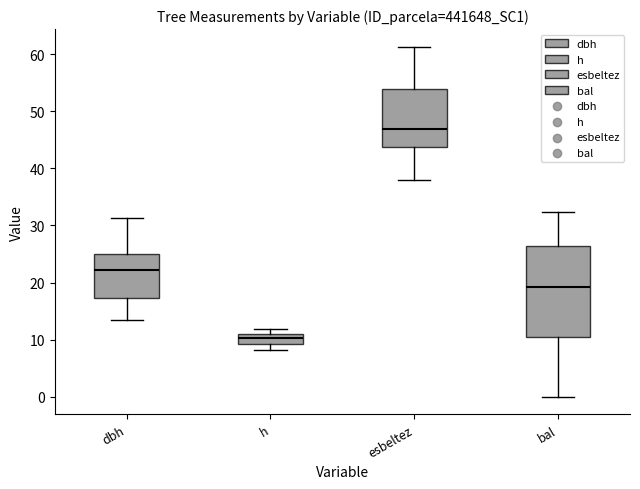

Reading left to right, read every box against the y-axis: the position of its median line, the range the box covers, and the ends of its whiskers. The values are not printed on the chart, so give them approximately, as read against the axis.

dbh: median 22, box 17 to 25, whiskers 13 to 31
h: median 10, box 9 to 11, whiskers 8 to 12
esbeltez: median 47, box 44 to 54, whiskers 38 to 61
bal: median 19, box 10 to 26, whiskers 0 to 32